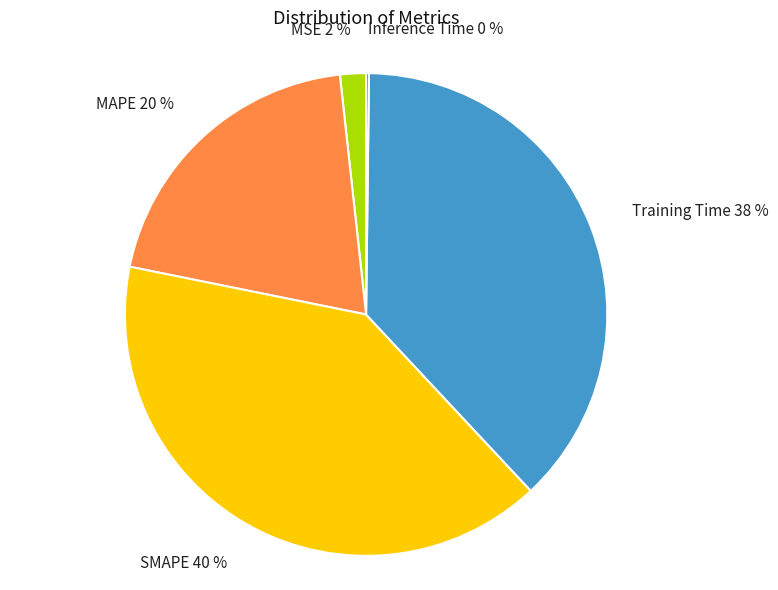

To the nearest percent, what portion does MAPE represent?

20%